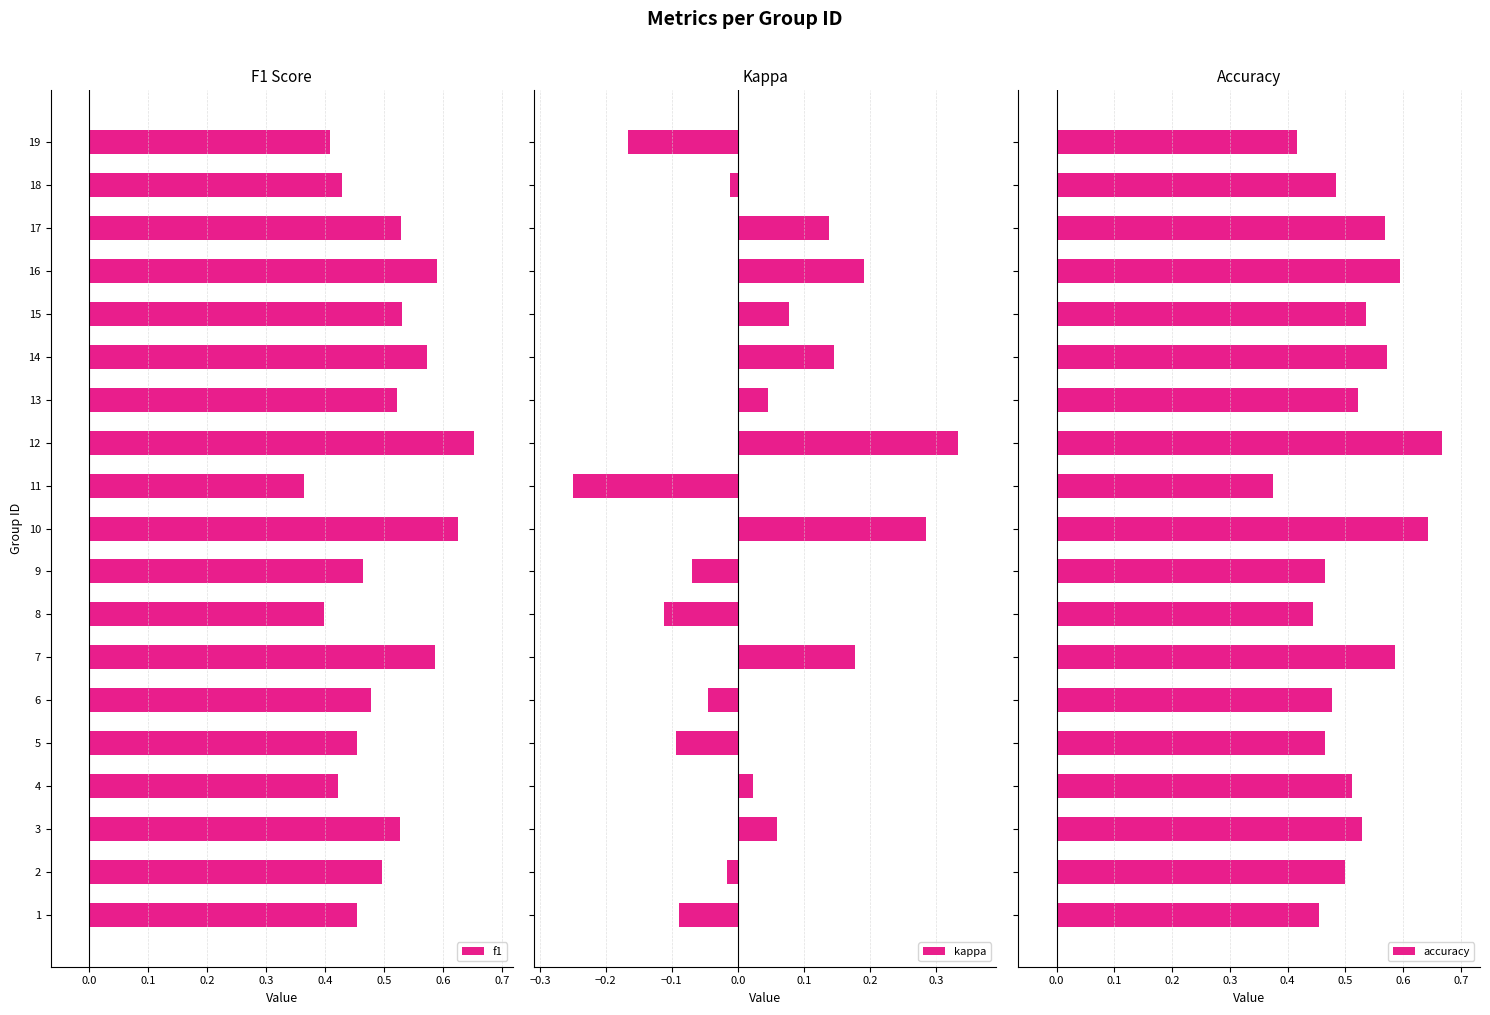

Where is f1 nearest to the value 0?

11